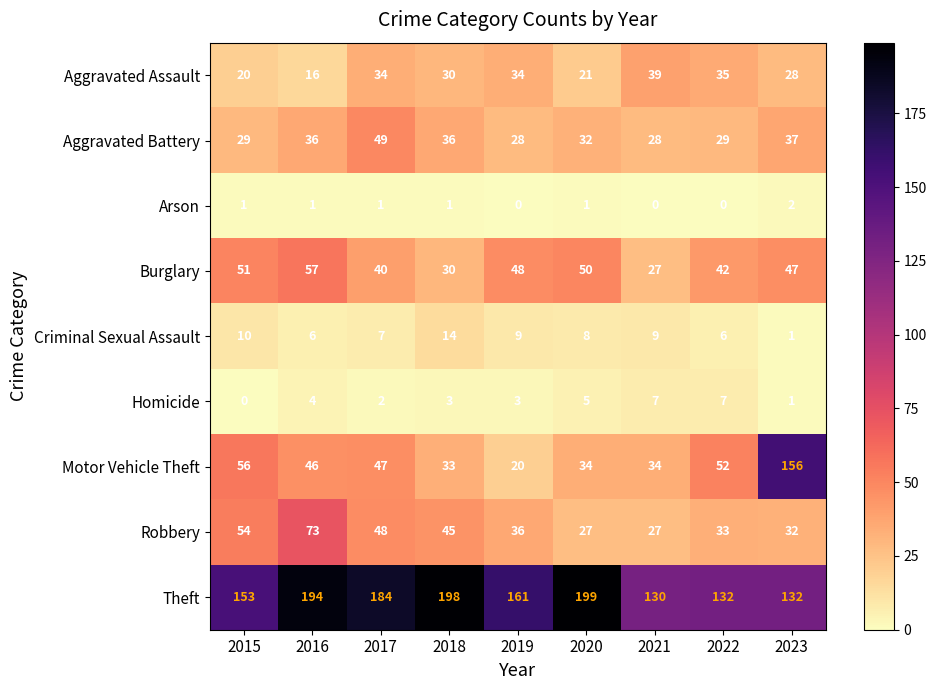

Which series has the widest spread of values?

Motor Vehicle Theft